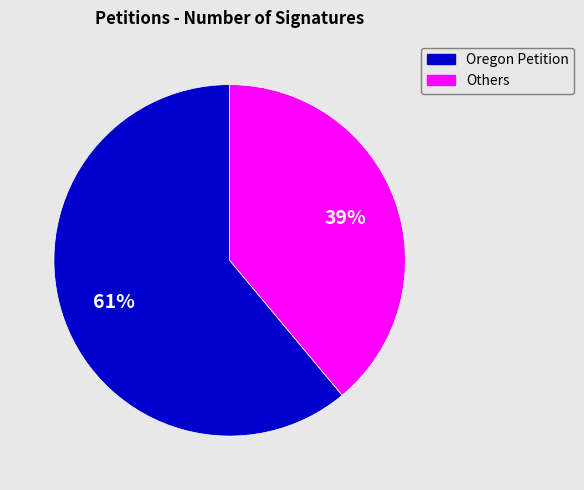

Is there any slice that represents more than half of the pie?

Yes